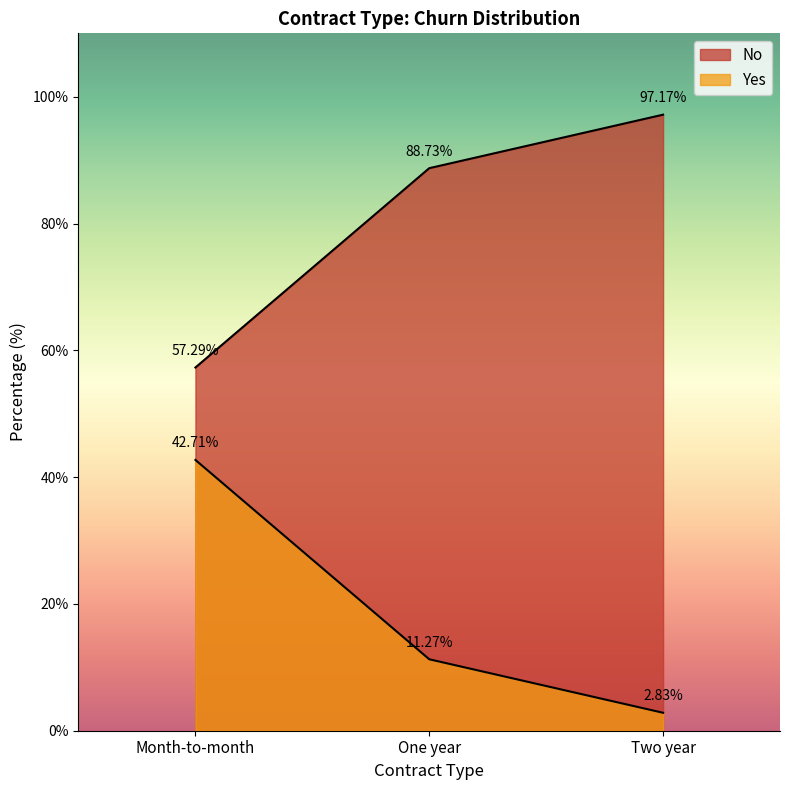

At which category is the sum across all series the highest?

Month-to-month